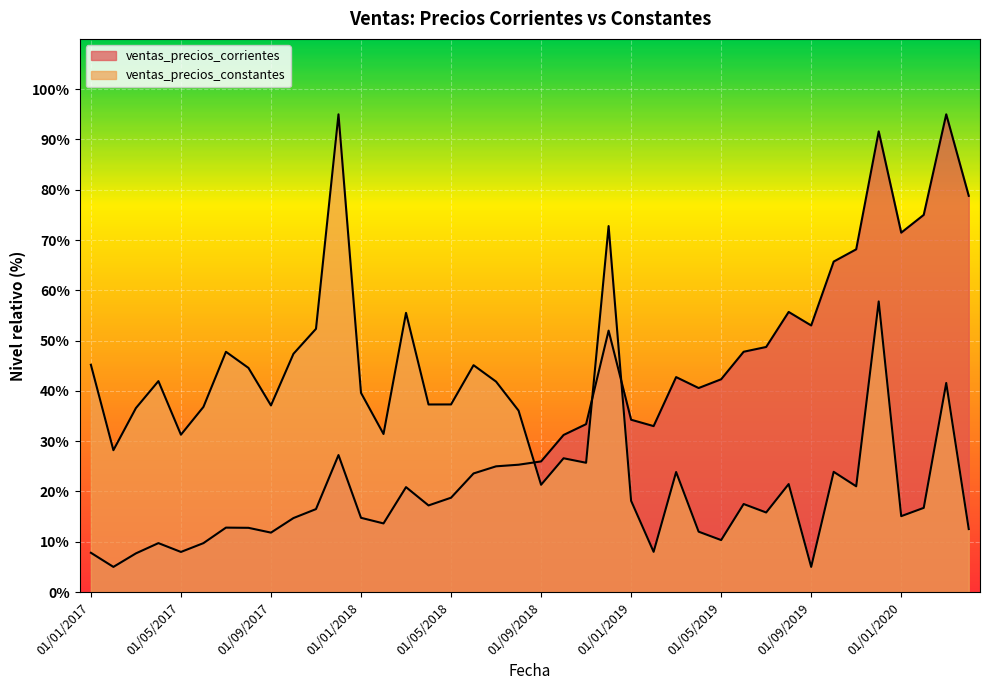

Which series changed the most between 01/03/2017 and 01/01/2018?

ventas_precios_corrientes